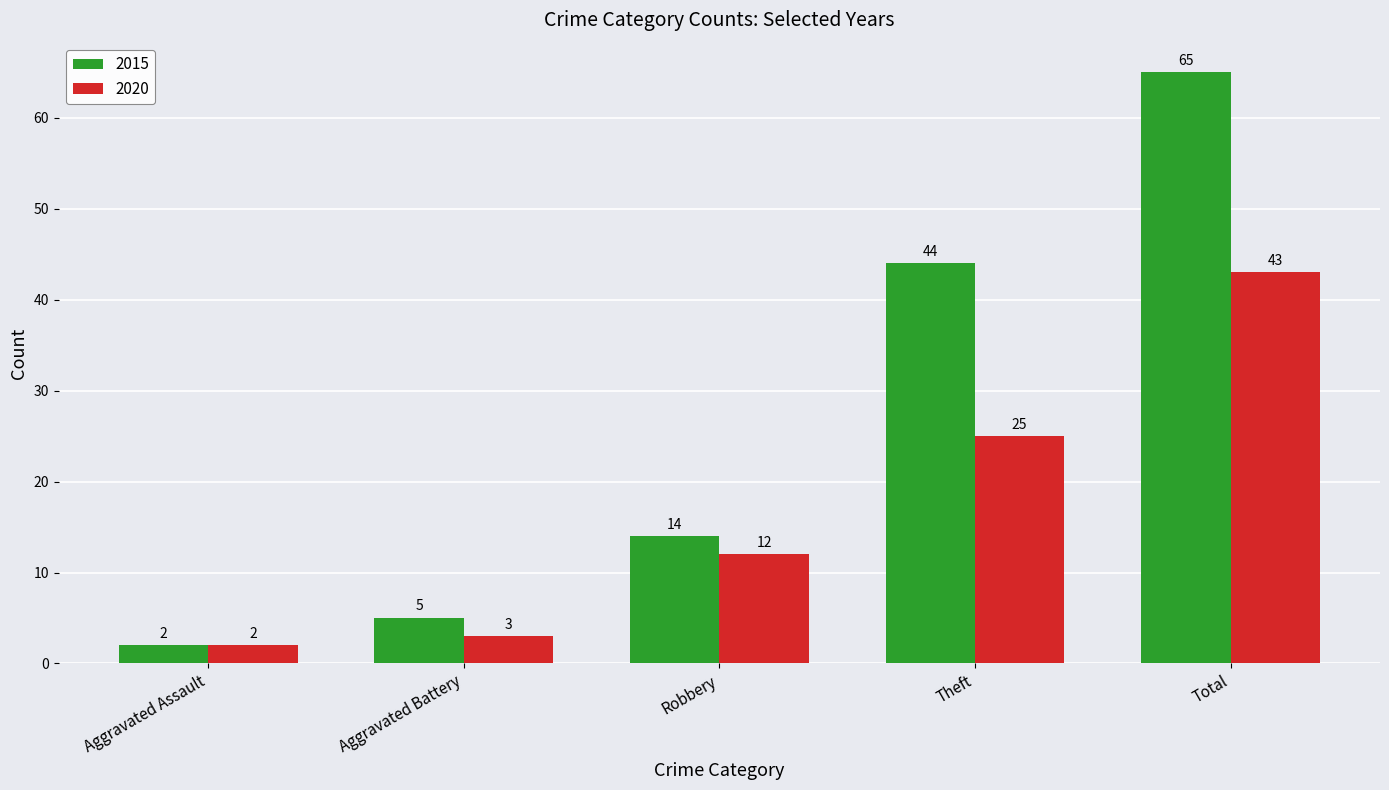

What is the difference between the highest and lowest values at Theft?

19